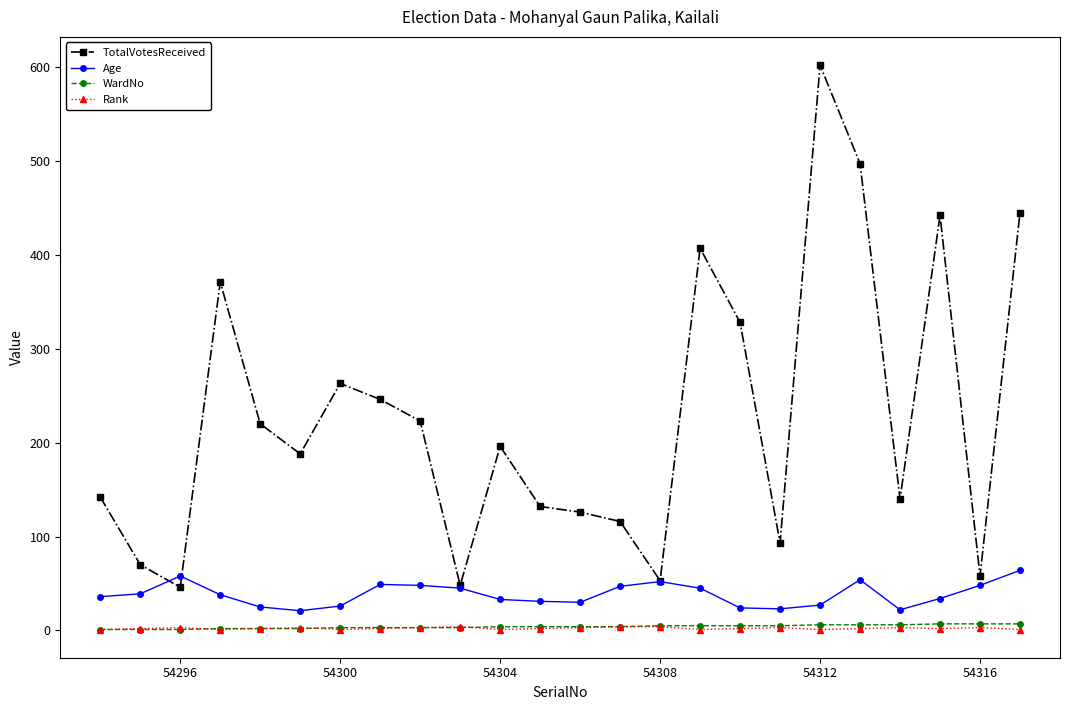

At how many categories does at least one series exceed 79?

19